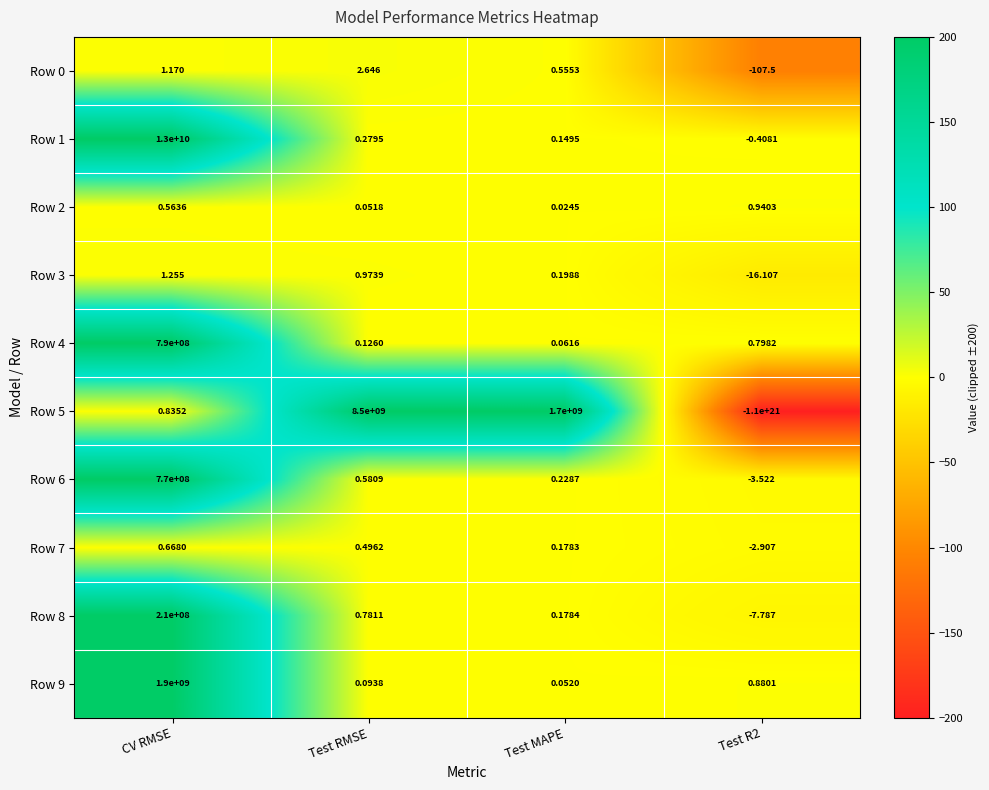

Is the value of Row 8 at CV RMSE greater than the value of Row 6 at CV RMSE?

No